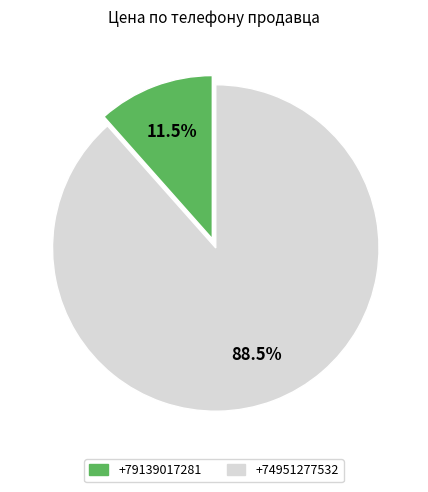

What is the majority slice?

+74951277532